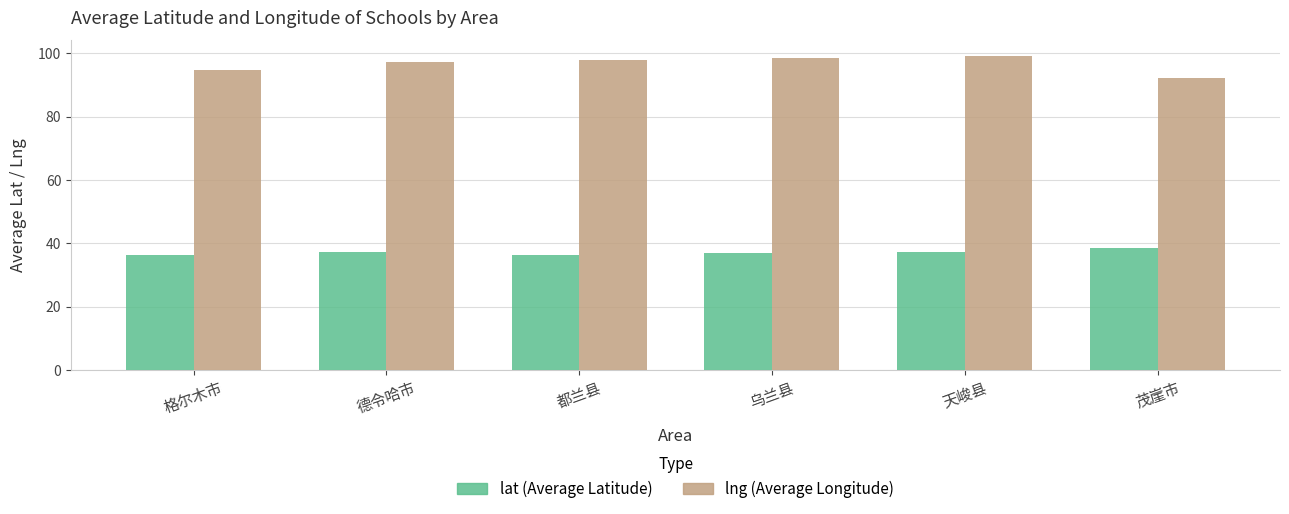

What is the spread (max minus min) of values at 天峻县?

61.8